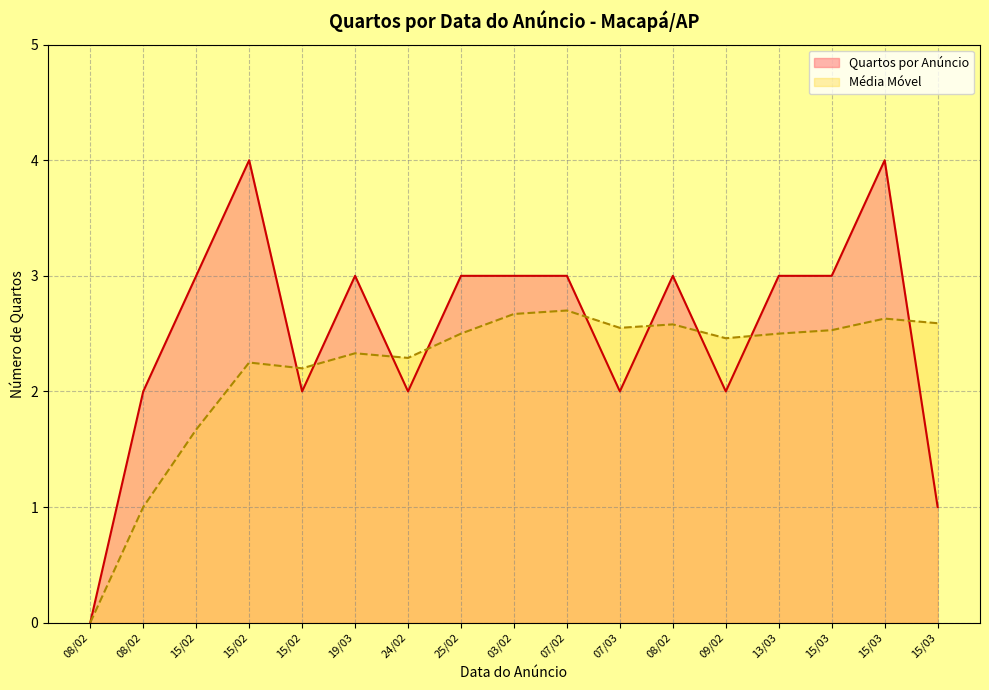

In Quartos por Anúncio, how many points are lower than both neighbors (excluding endpoints)?

4